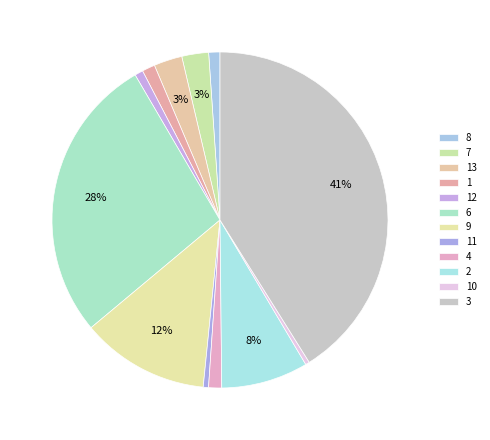

Which has a higher value, 4 or 13?

13